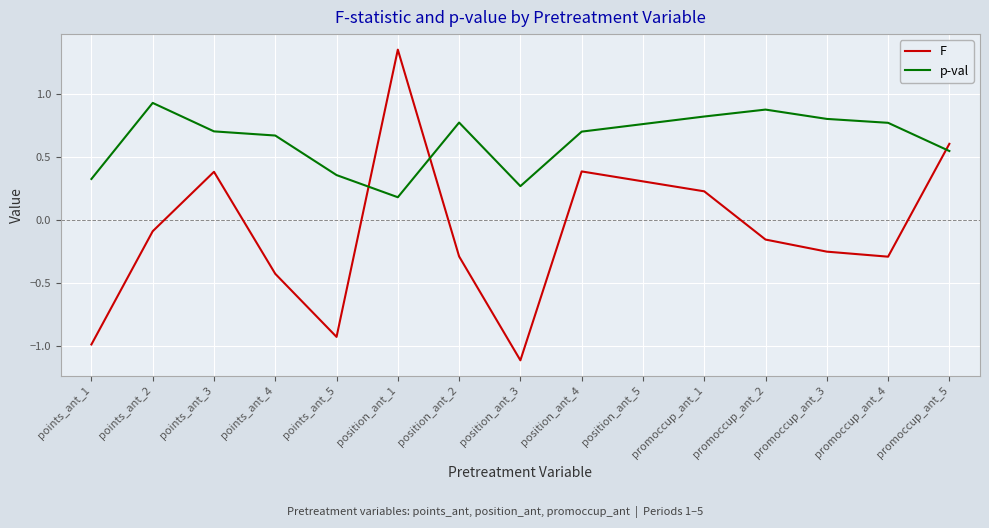

Where is F nearest to the value 0?

points_ant_2